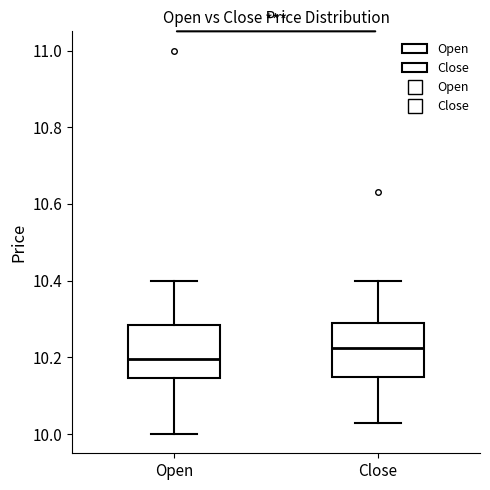

Where does the upper whisker of the box for Close end on the y-axis? The values are not printed on the chart, so give them approximately, as read against the axis.

10.40